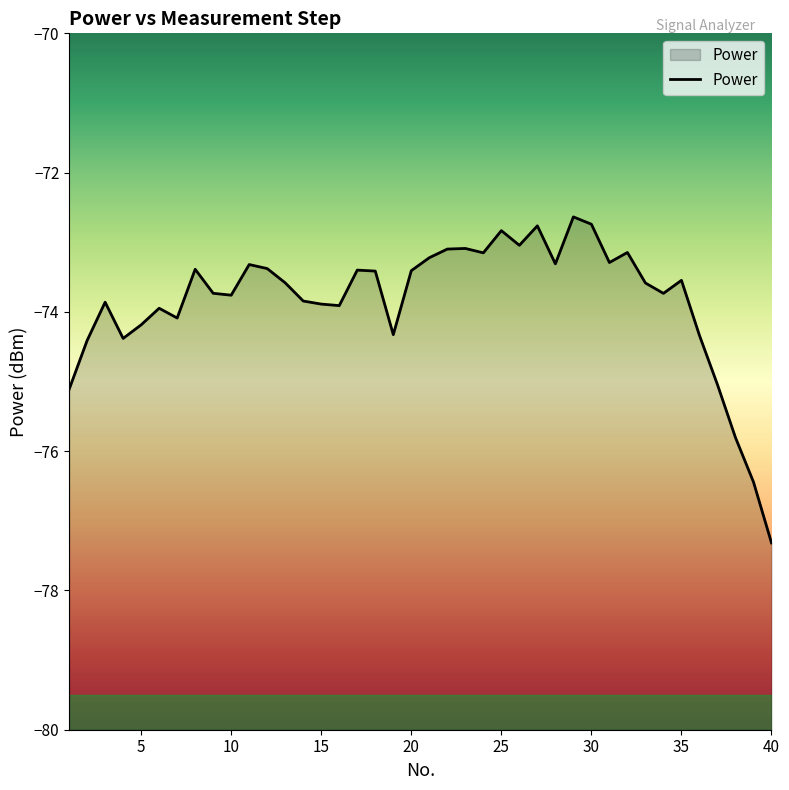

How many points are lower than both their immediate neighbors (excluding endpoints)?

10